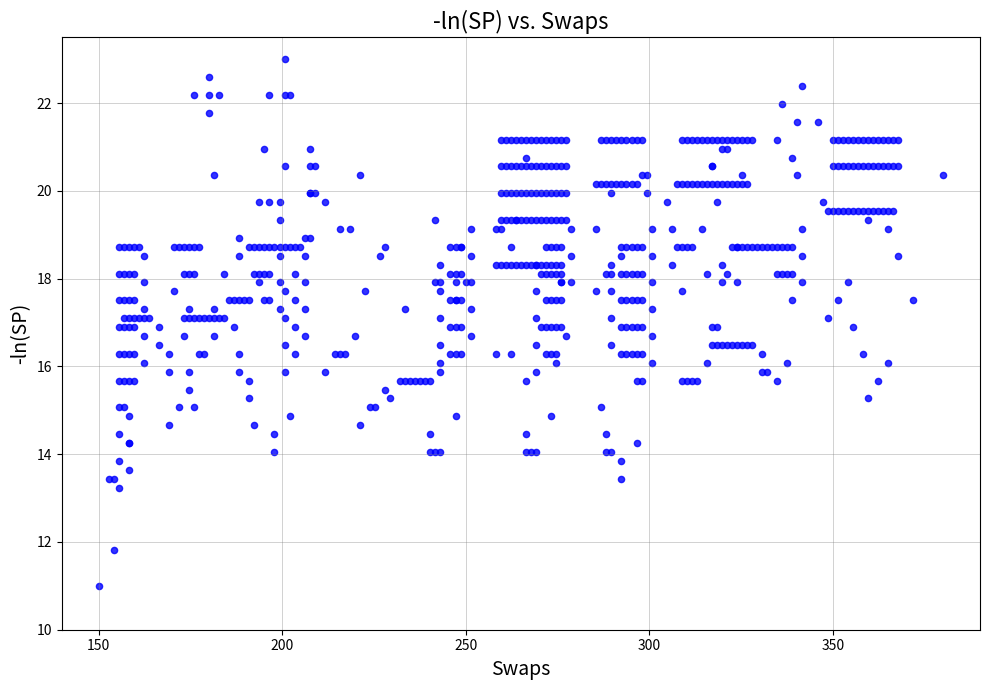

What is the range of X values (max minus min)?

230.0